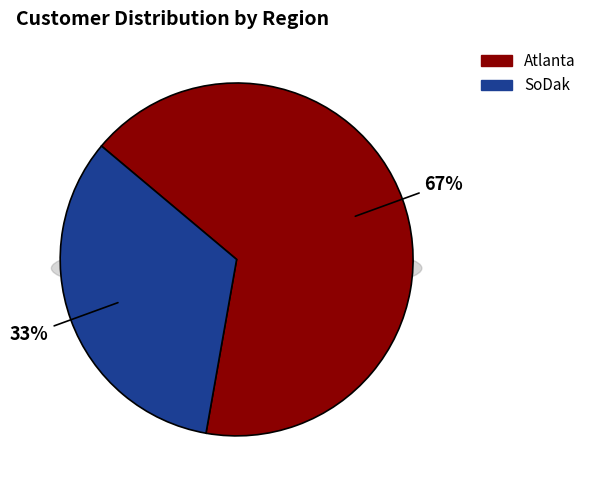

What is the ratio of the value at SoDak to the value at Atlanta?

0.5